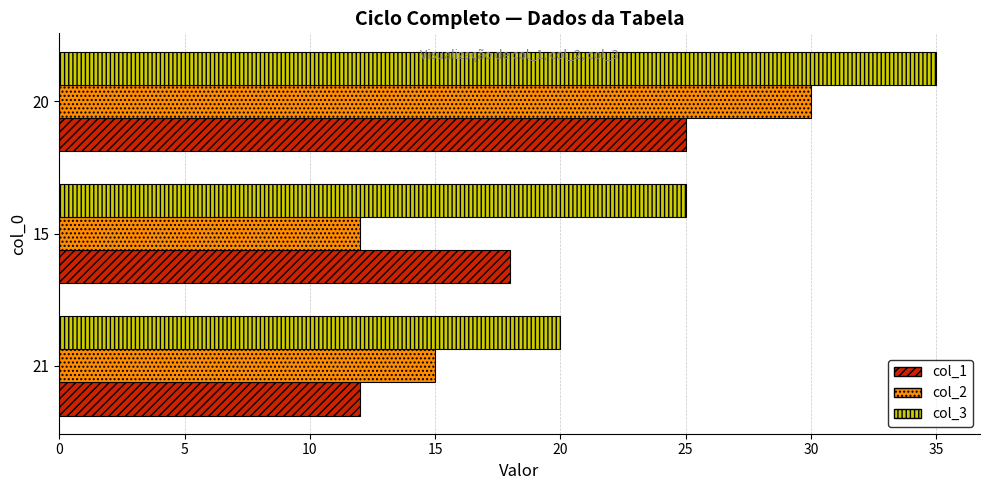

What is the greatest value displayed?

35